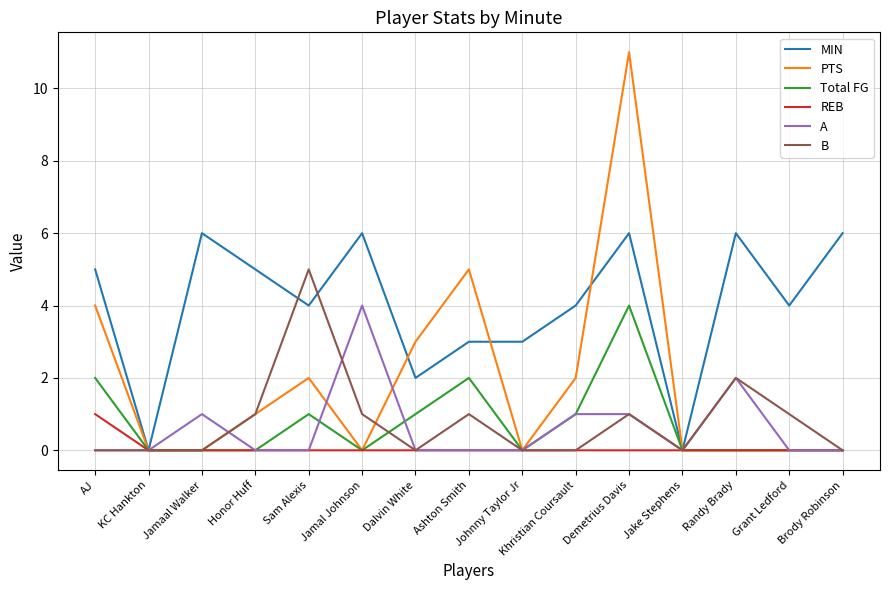

Which series has the largest total across all categories?

MIN